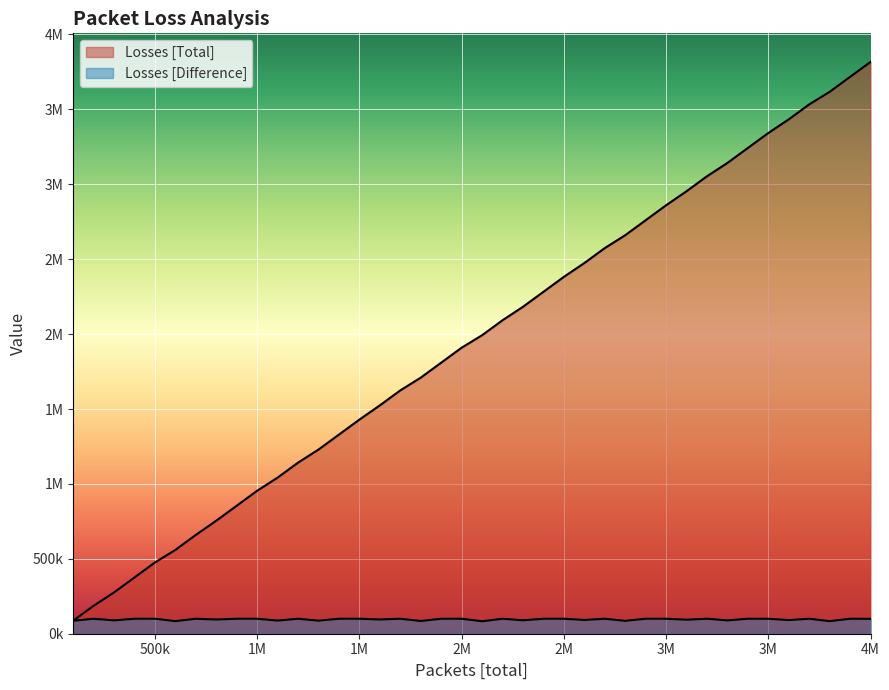

True or false: Packets [total] and Losses [Difference] cross at least once.

False